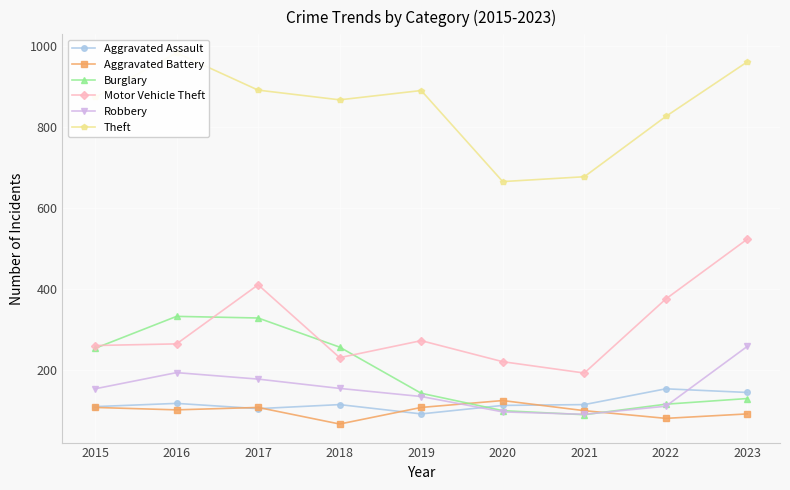

At which label does Theft first exceed 874?

2016